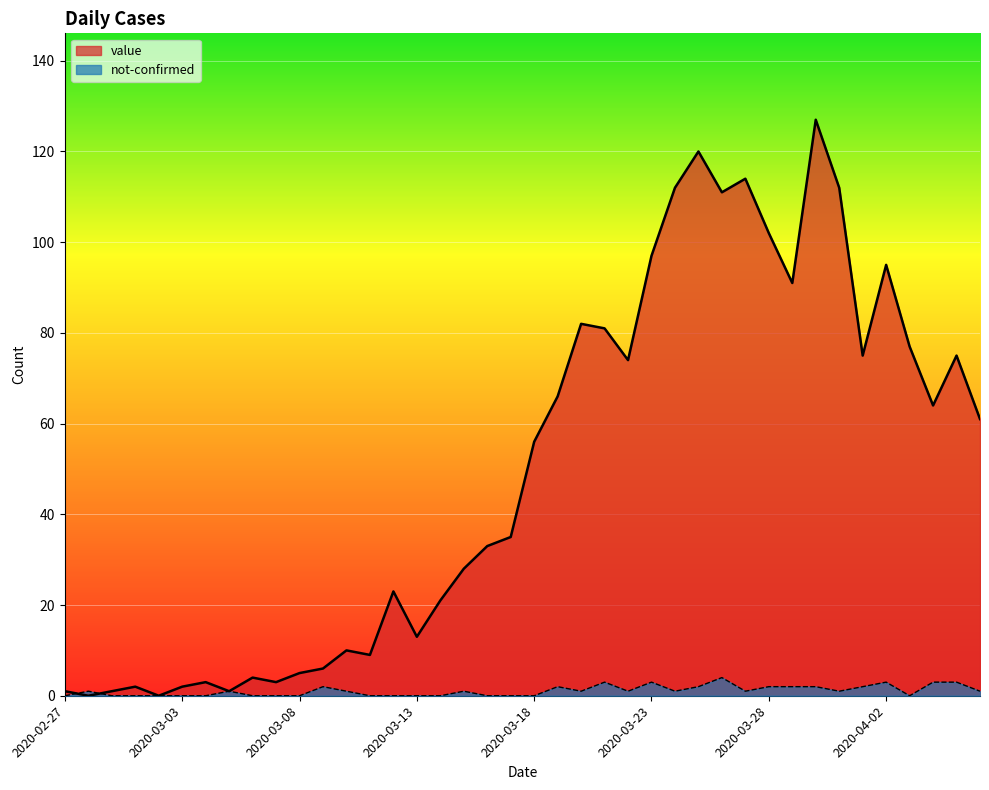

The value of not-confirmed at 2020-03-17 is 0. True or false?

True